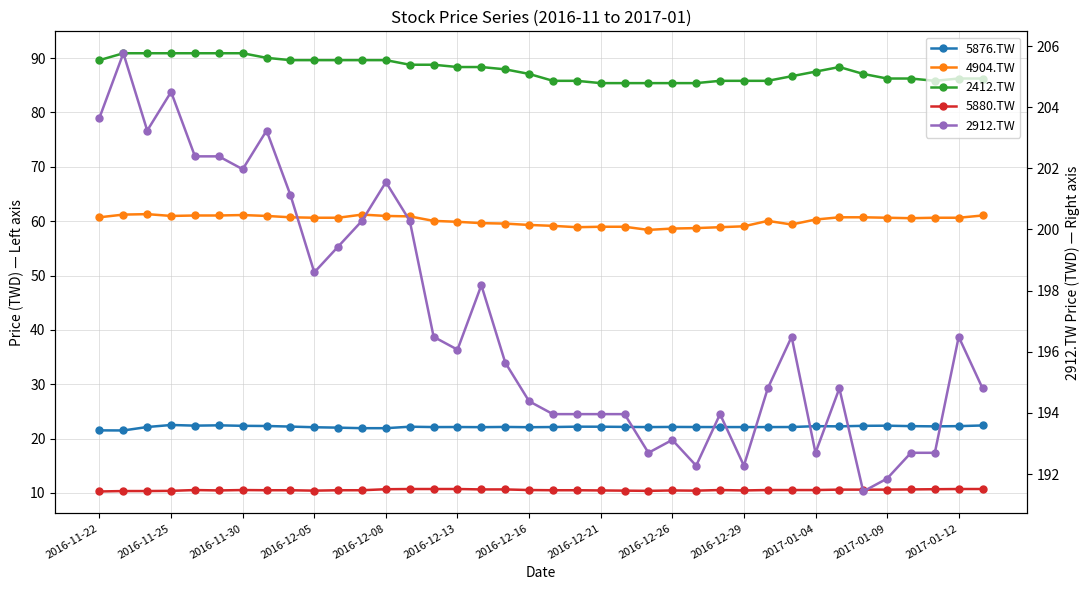

How many values in the 2412.TW series exceed 87?

22